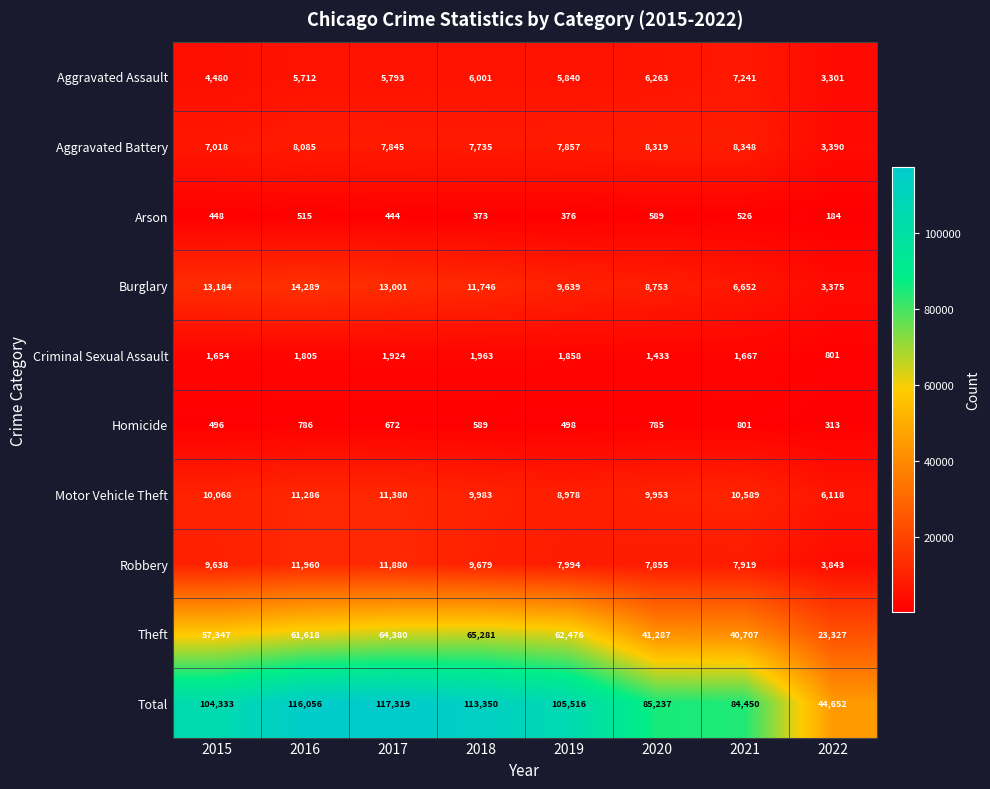

Between 2016 and 2017, which series saw the biggest shift?

Theft